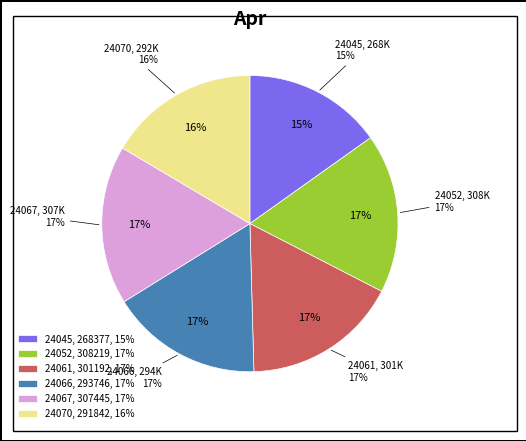

To the nearest percent, what is the average slice percentage?

17%